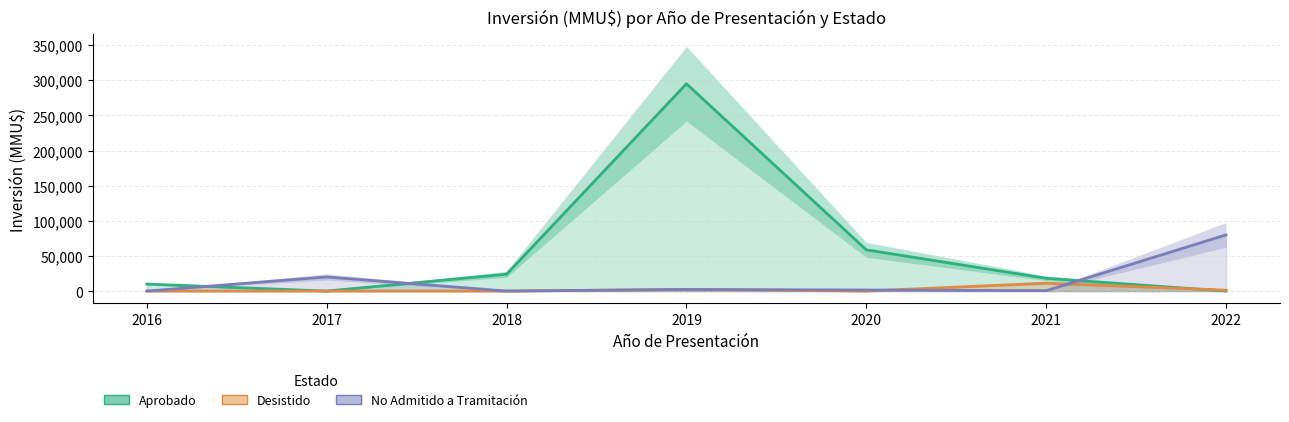

How many intersections are there between Aprobado and Desistido?

3